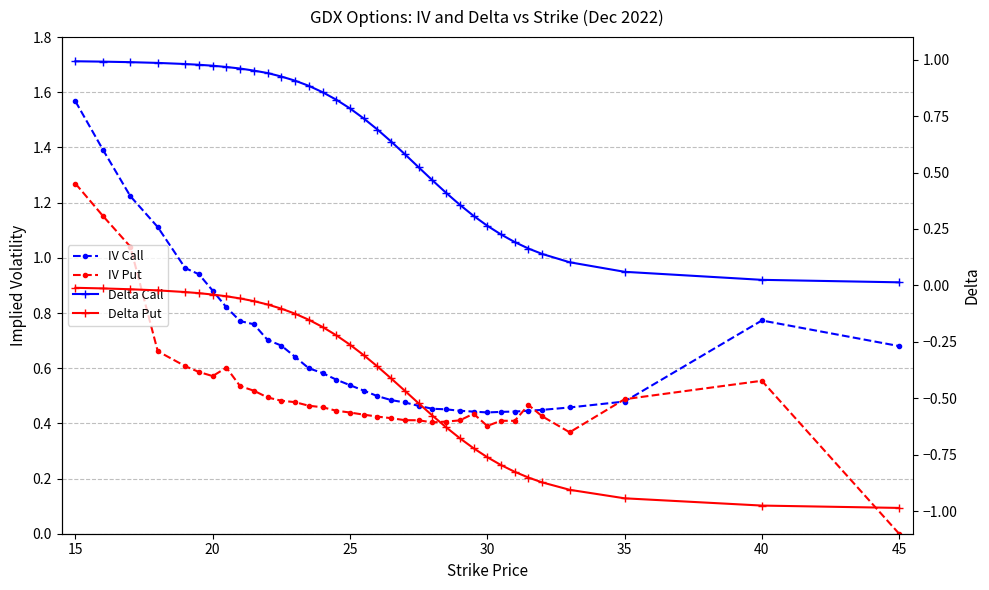

Count the number of data series in this chart.

4